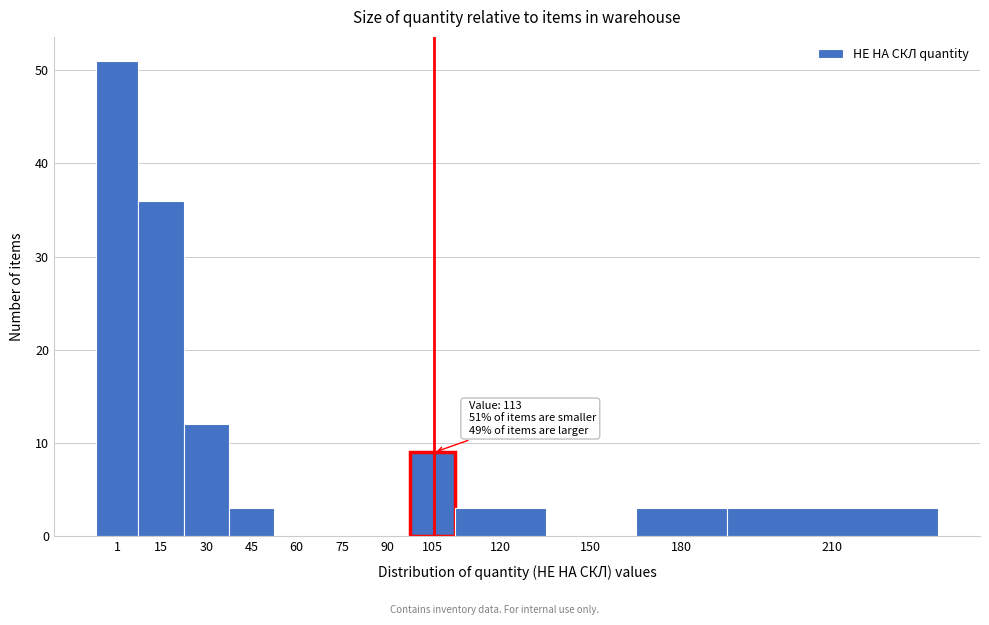

Reading right to left, extract all data points from this chart.

210=3	180=3	150=0	120=3	105=9	90=0	75=0	60=0	45=3	30=12	15=36	1=51